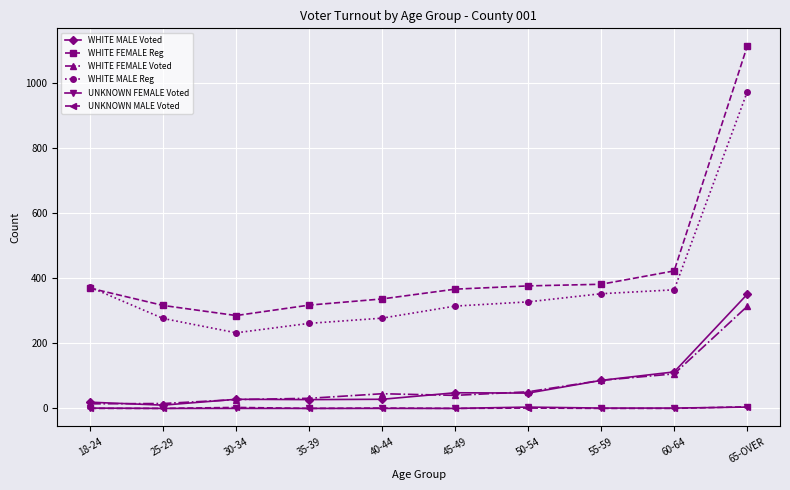

Count the number of data series in this chart.

6